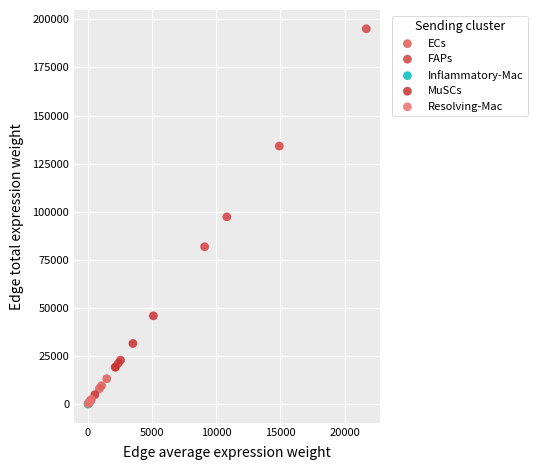

Which series reaches the maximum Y coordinate?

FAPs